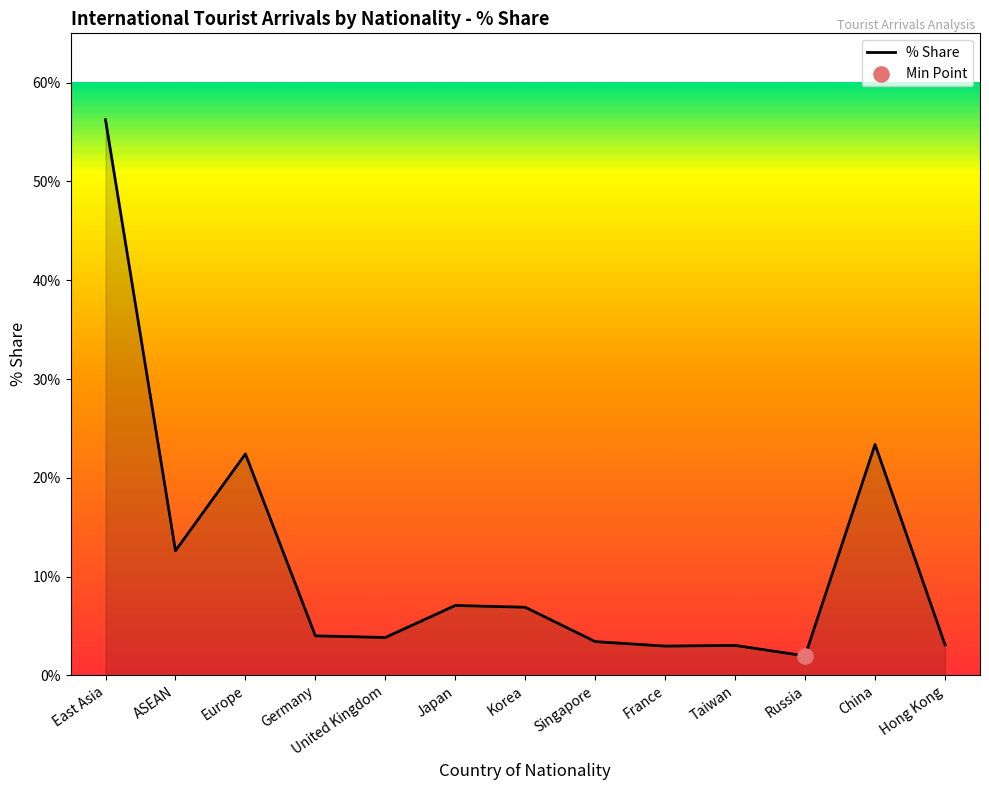

What is the change in value from United Kingdom to Japan?

+3.2